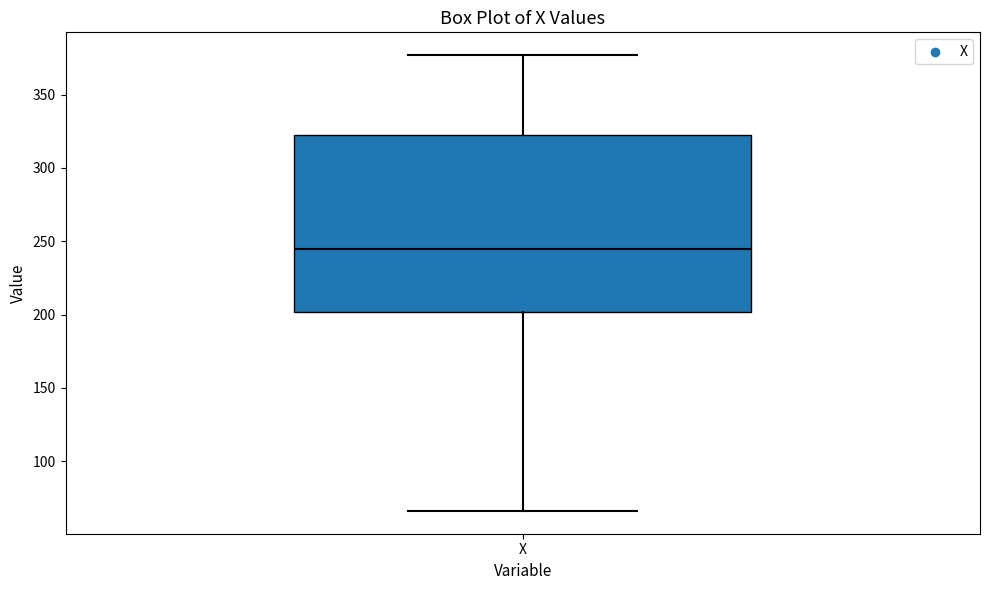

Transcribe this box plot: give where the median line is, the range the box spans, and where the two whiskers end, as read against the y-axis. The values are not printed on the chart, so give them approximately, as read against the axis.

median 245, box 200 to 325, whiskers 65 to 375